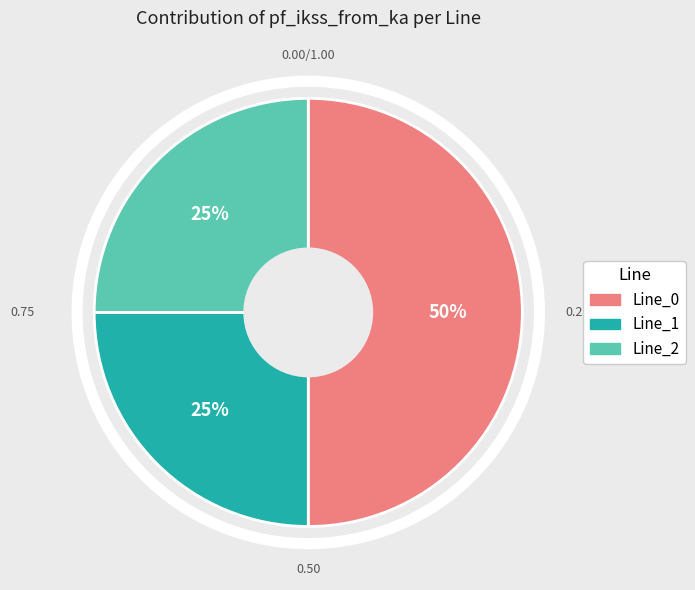

What percentage is the Line_2 slice, to the nearest percent?

25%